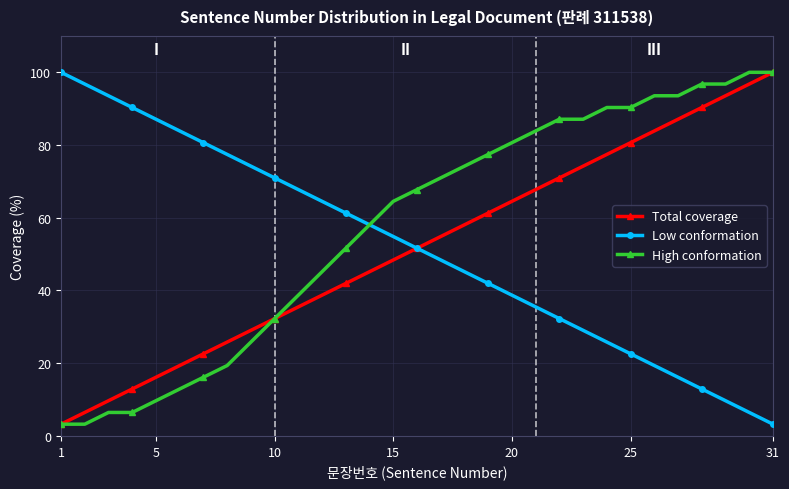

Which series has the largest total across all categories?

High conformation